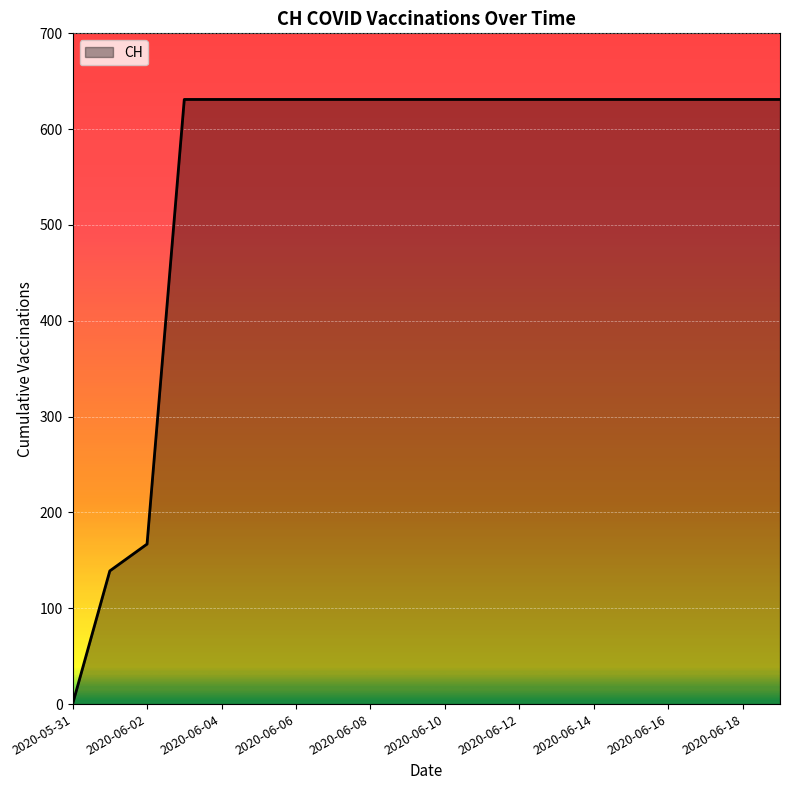

How many series are shown in this chart?

1